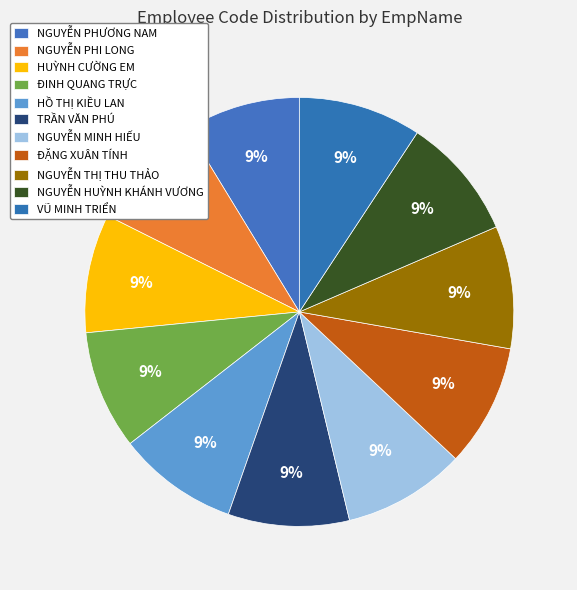

To the nearest percent, what is the average slice percentage?

9%